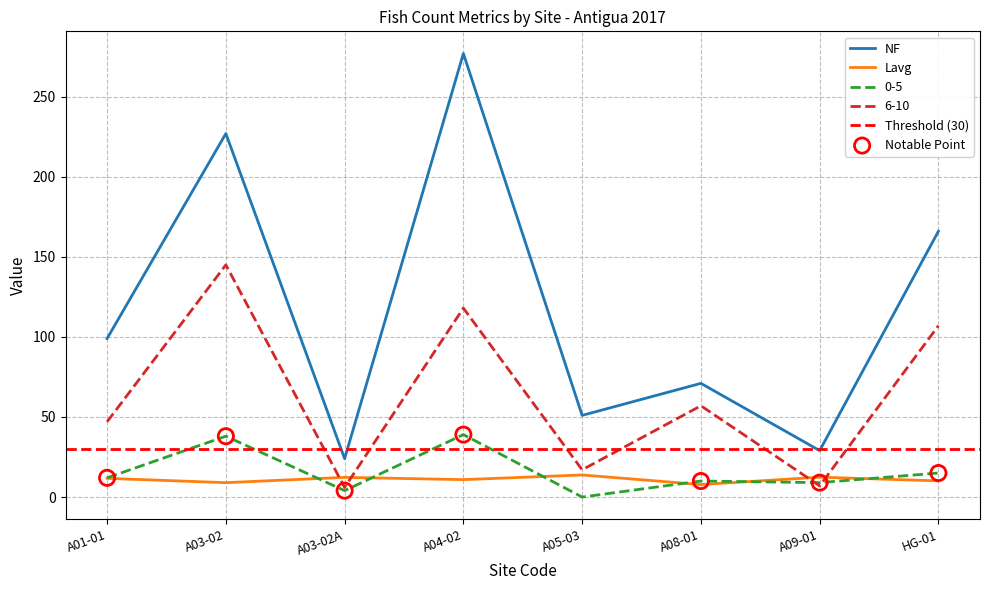

Is the value of NF at A04-02 greater than the value of Lavg at A09-01?

Yes